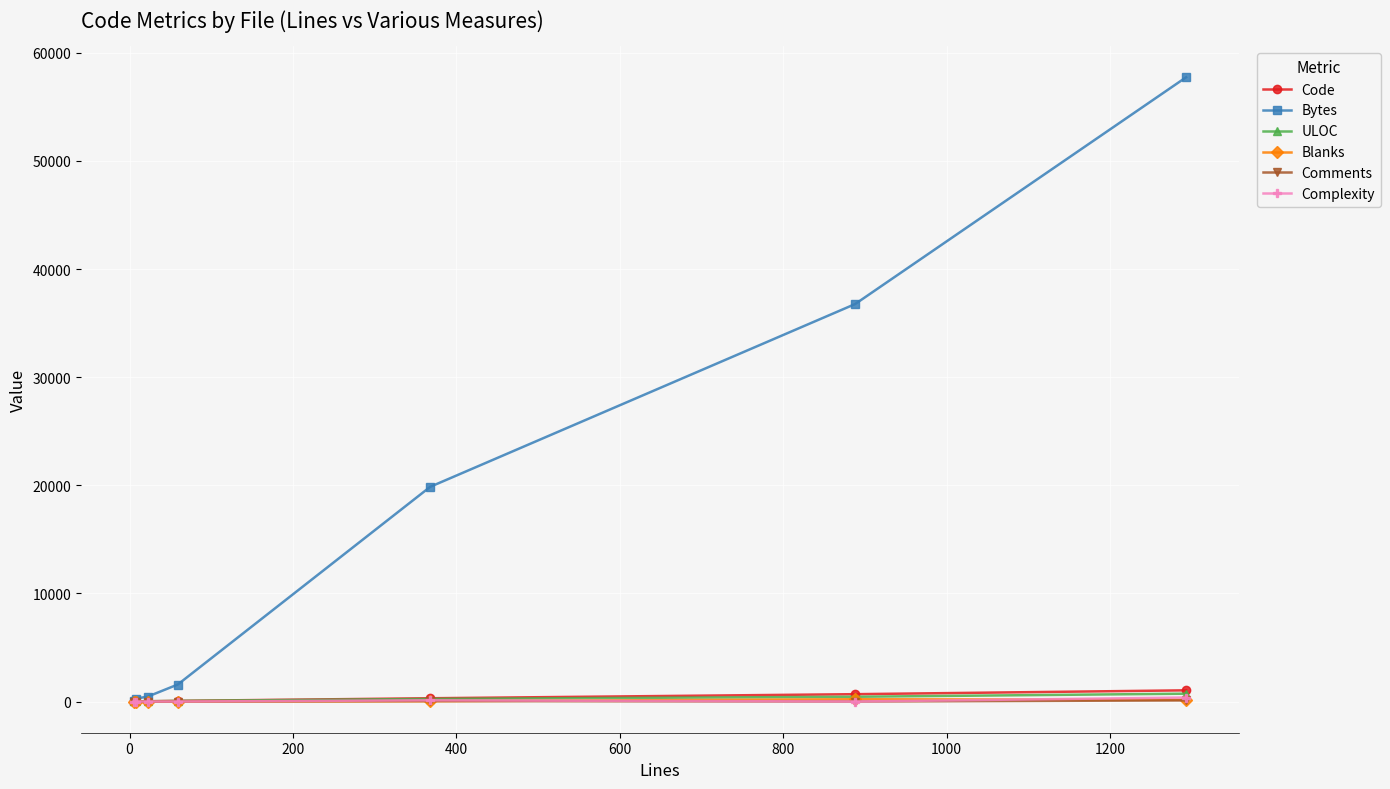

Which series has the largest range (max minus min)?

Bytes